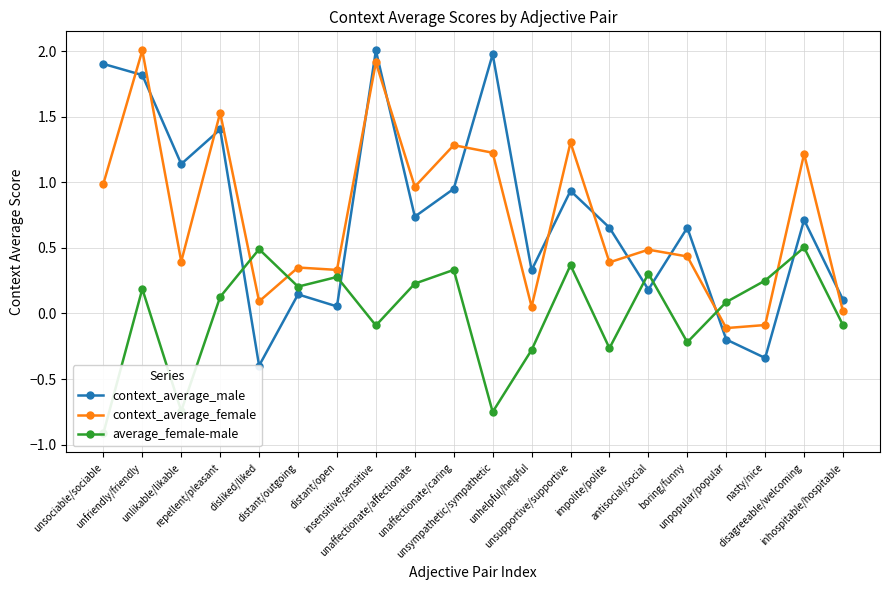

How many values in context_average_male are above zero?

17